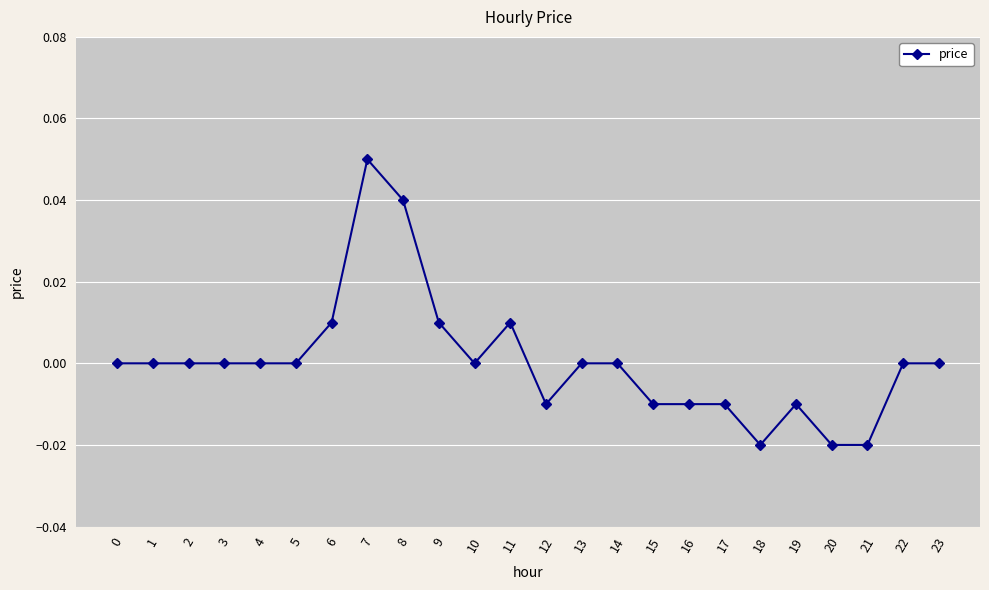

True or false: there are more than 2 points higher than both neighbors.

True